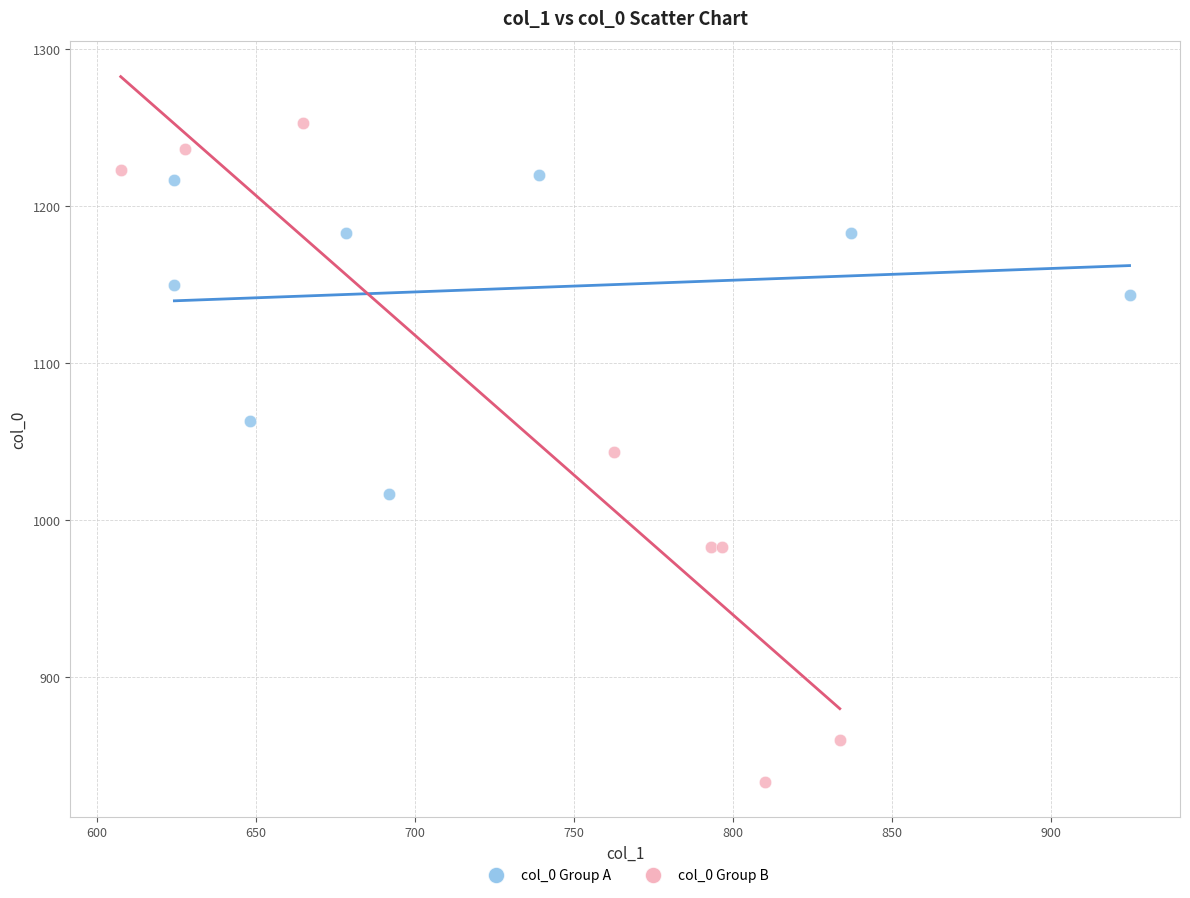

Which series has the widest spread of Y values?

col_0 Group B